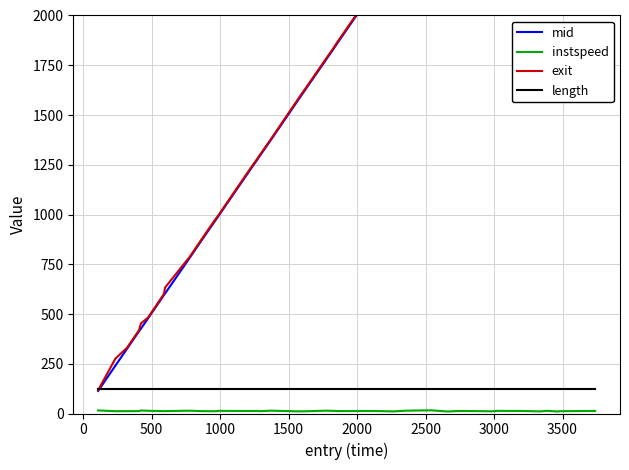

How many values in the exit series exceed 1777?

20